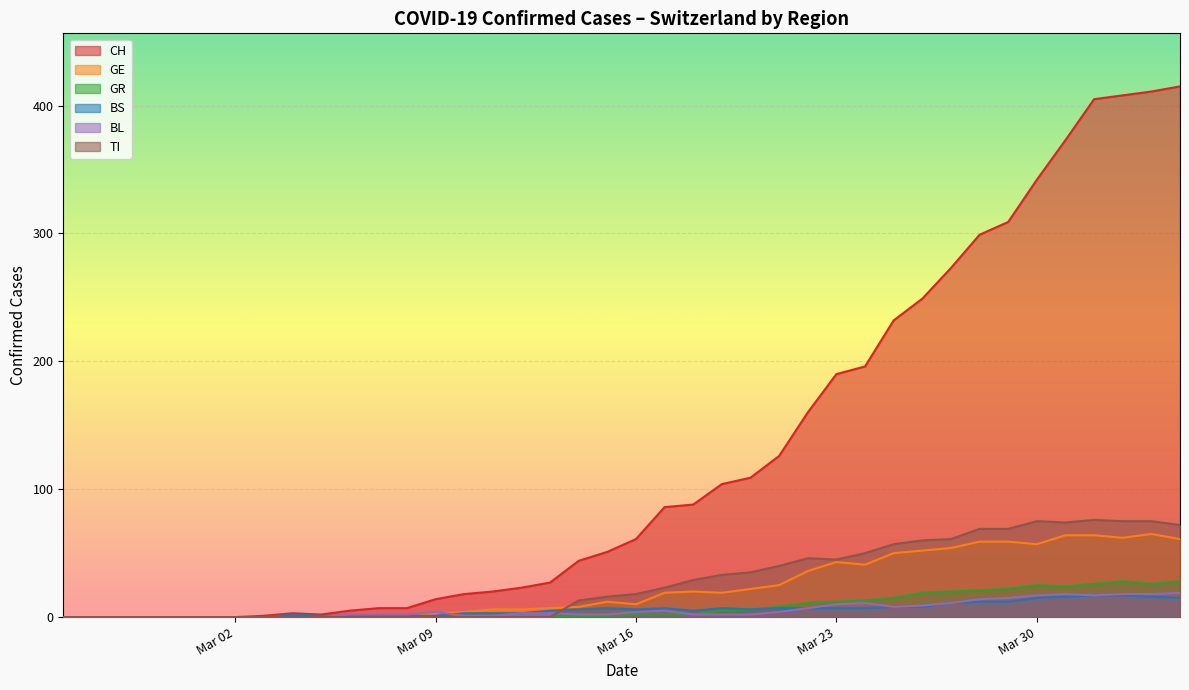

Which series has the largest total across all categories?

CH